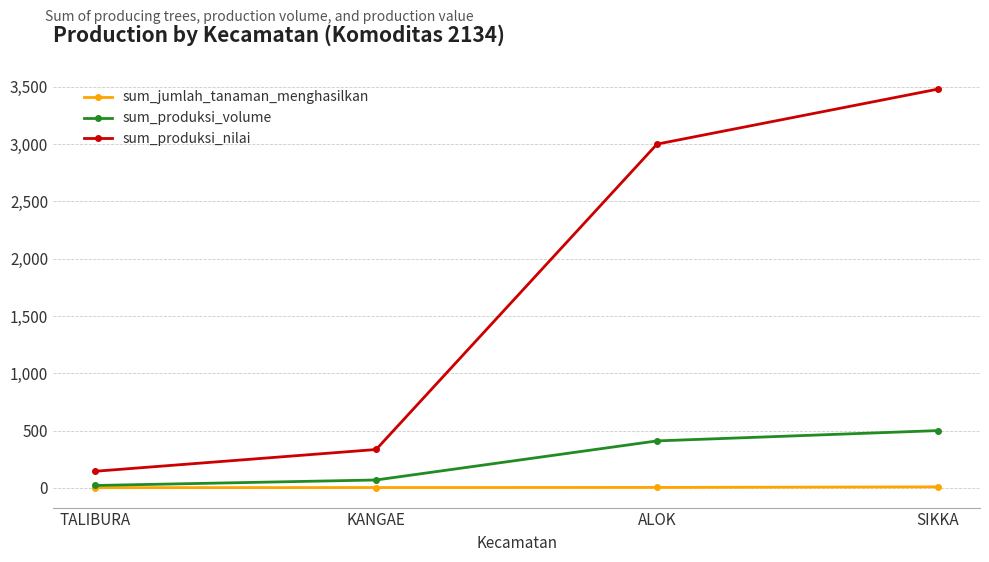

Which series has the largest total across all categories?

sum_produksi_nilai